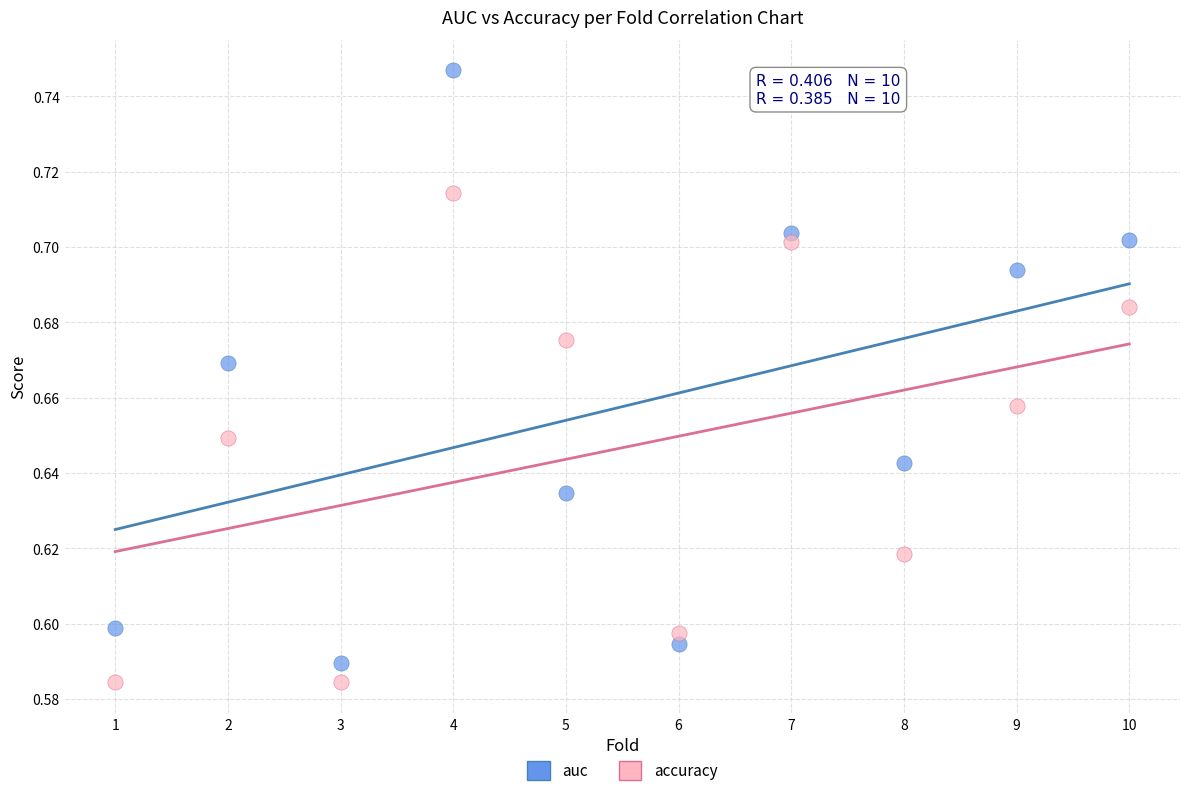

Which series has the widest spread of Y values?

auc